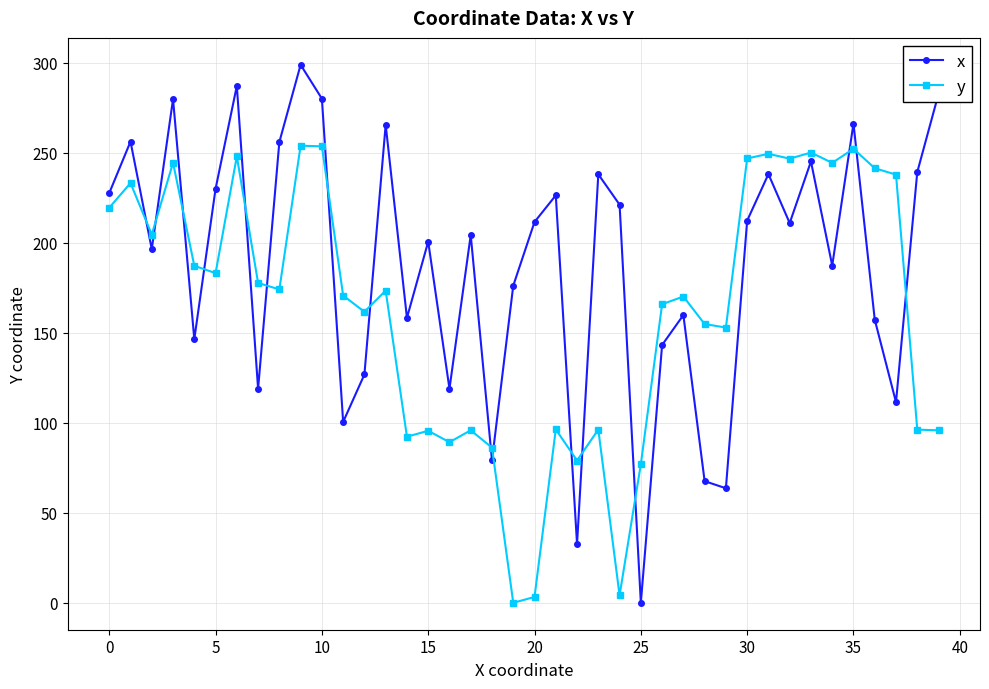

What is the value of the x point at the 25th from the left?

221.2